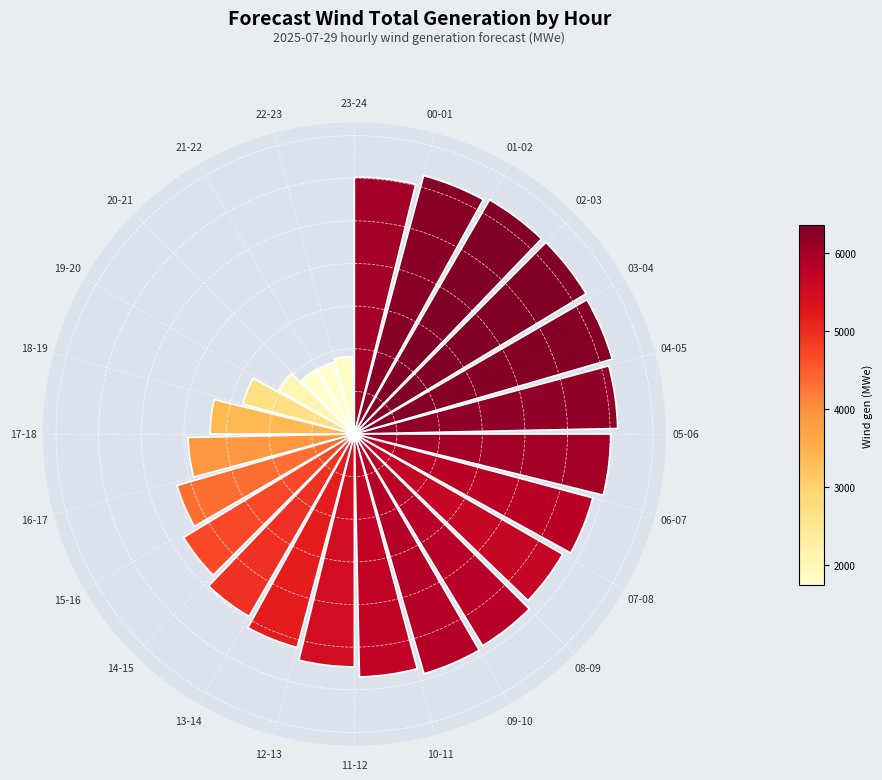

Does the chart contain any negative values?

No